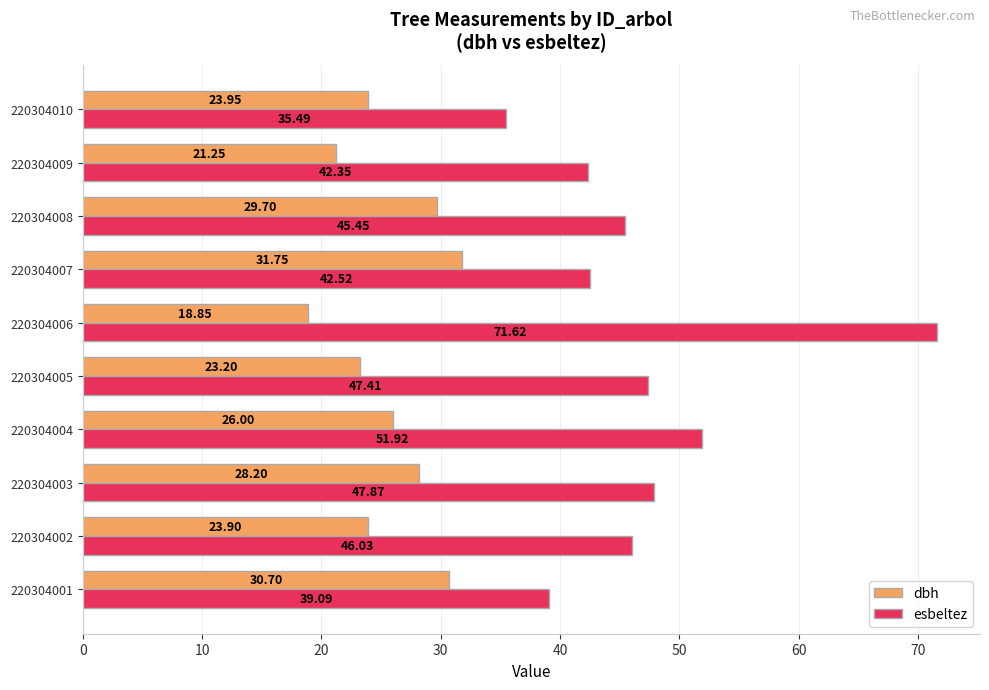

What are all the series names shown in the legend?

dbh, esbeltez